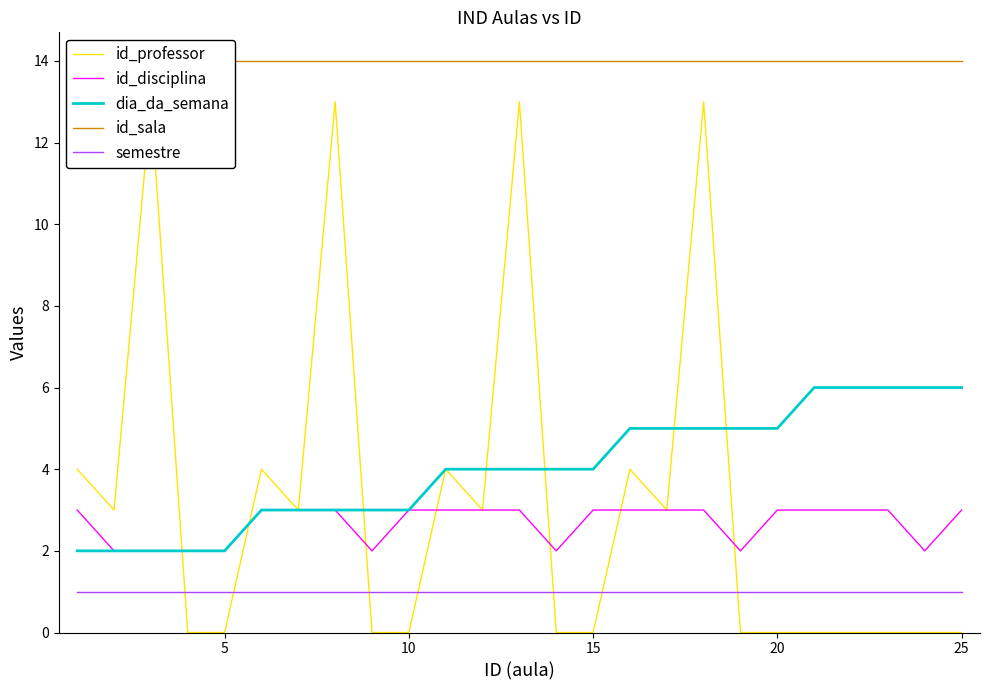

The dia_da_semana series shows 6 at 22. True or false?

True